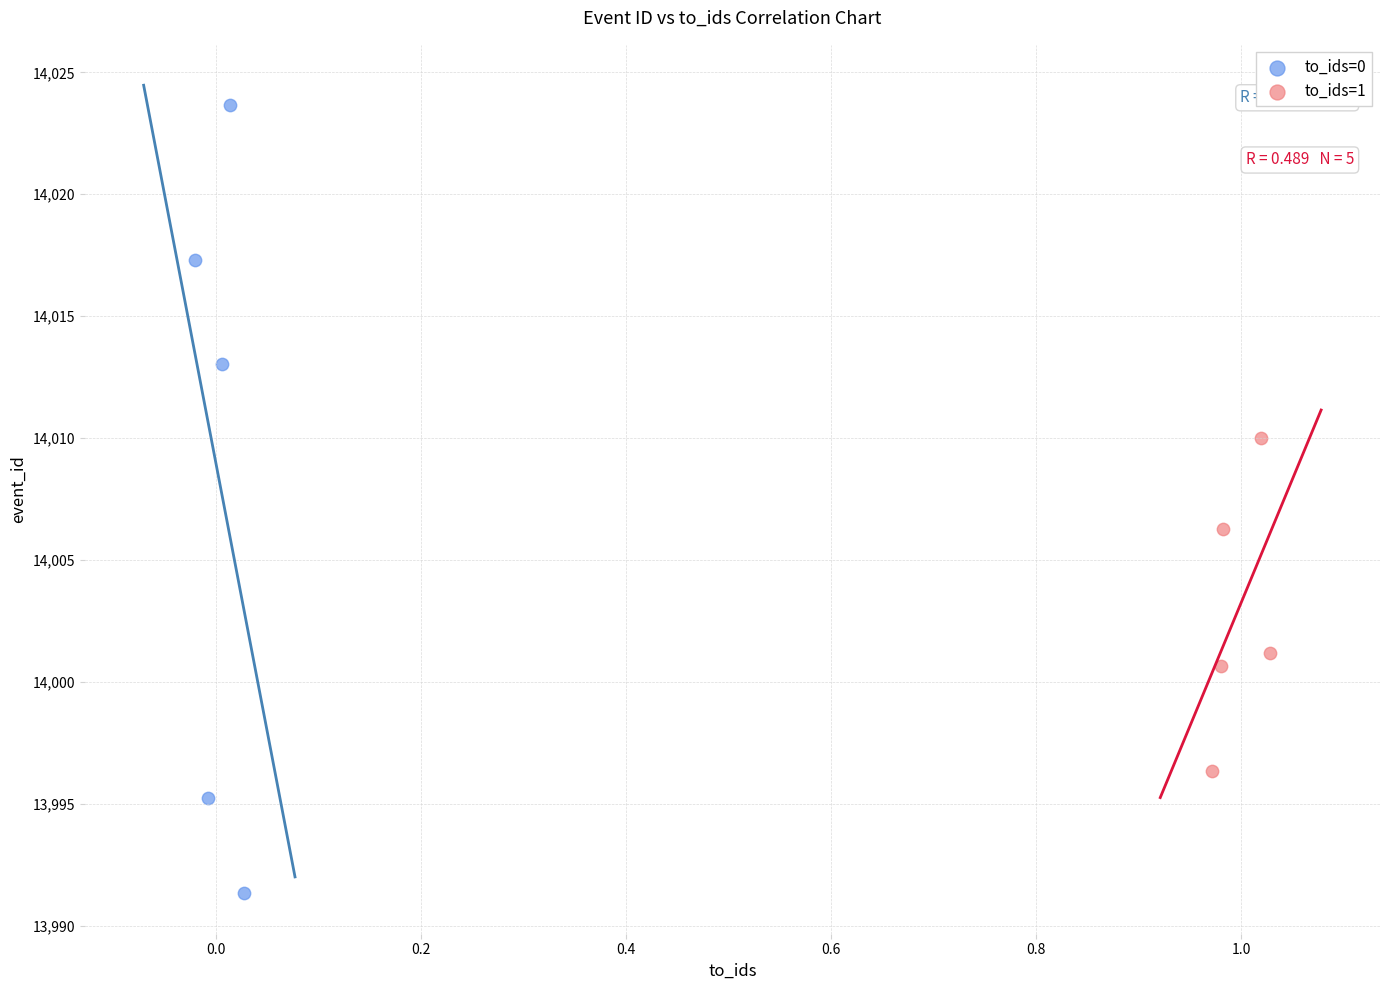

Which series has the largest Y range (max minus min)?

to_ids=0